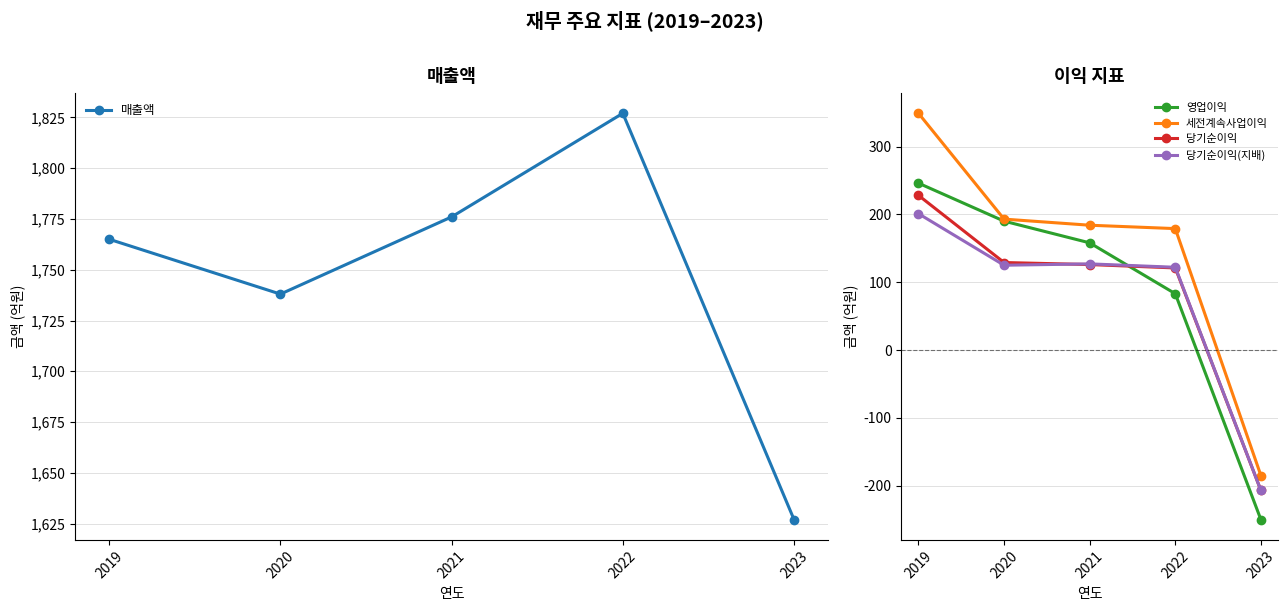

Which series has the widest spread of values?

세전계속사업이익